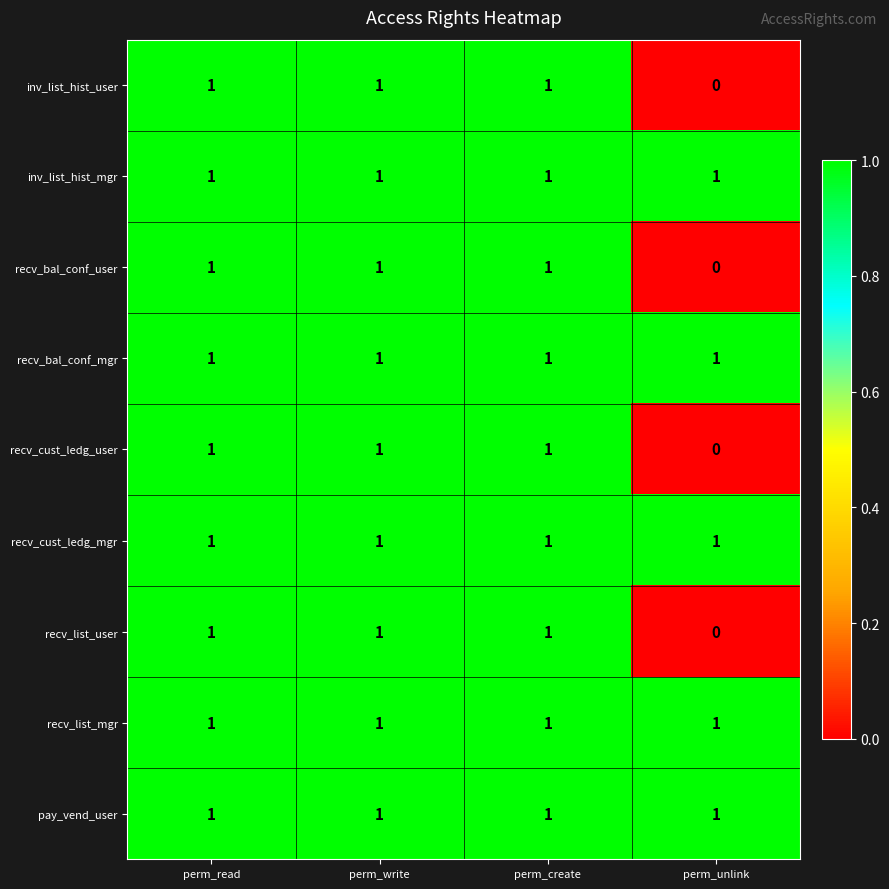

What is the total value across all series at perm_read?

9